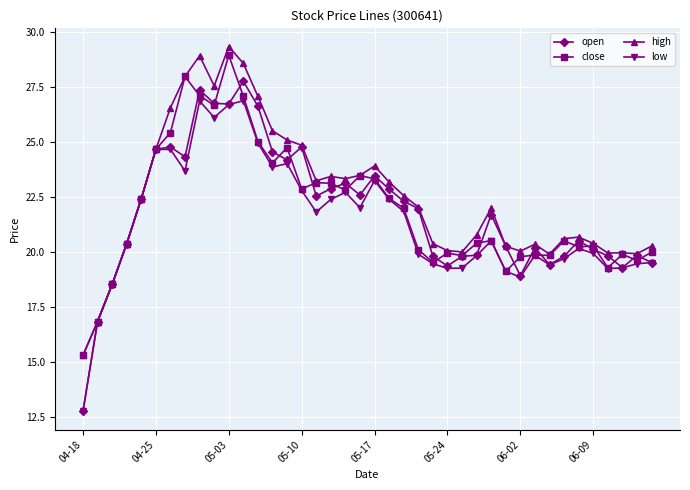

What are all the series names shown in the legend?

open, close, high, low